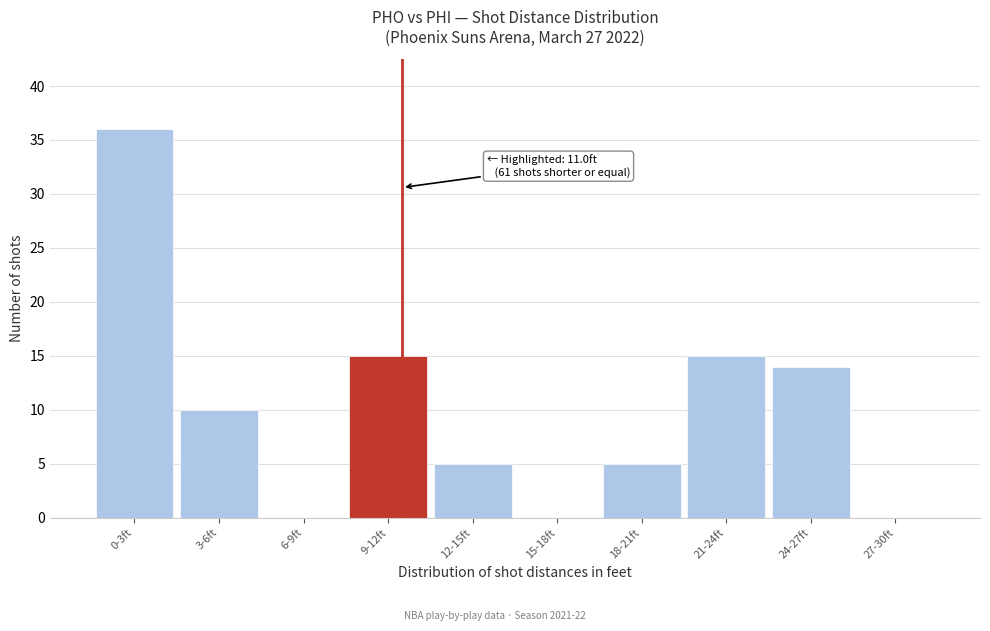

Reading left to right, list all the values displayed in this chart.

0-3ft=36	3-6ft=10	6-9ft=0	9-12ft=15	12-15ft=5	15-18ft=0	18-21ft=5	21-24ft=15	24-27ft=14	27-30ft=0